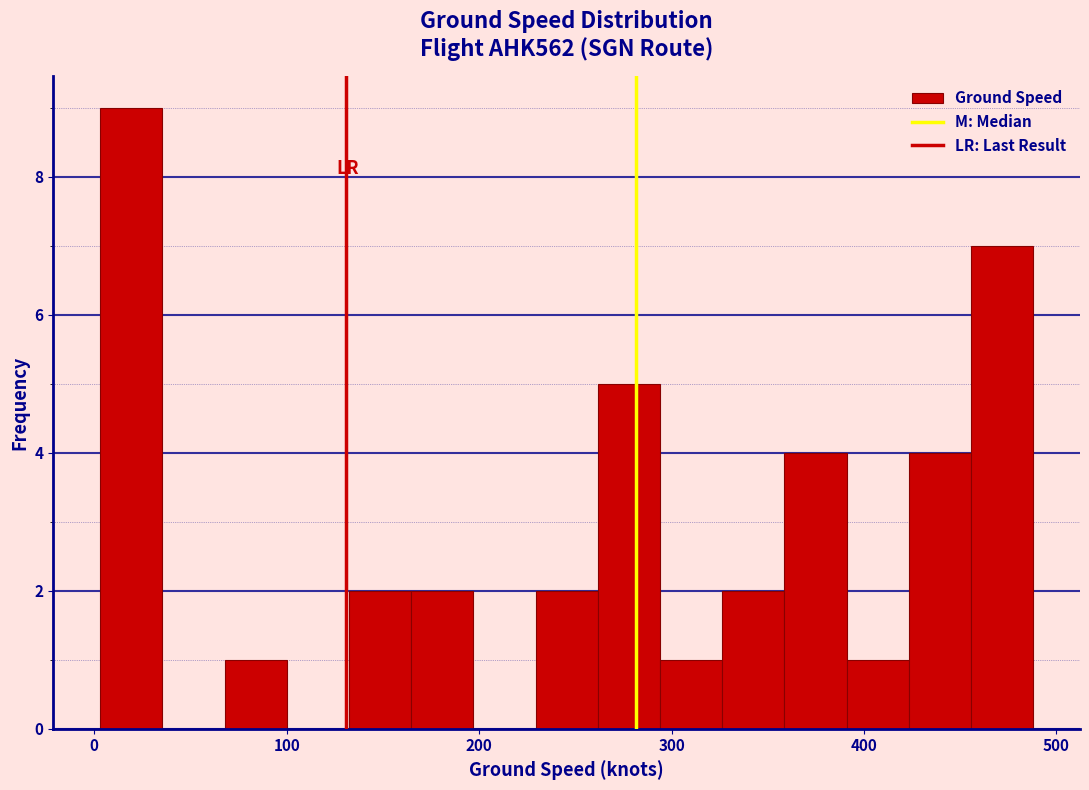

Read against the x-axis, roughly where is the centre of the tallest bar?

20